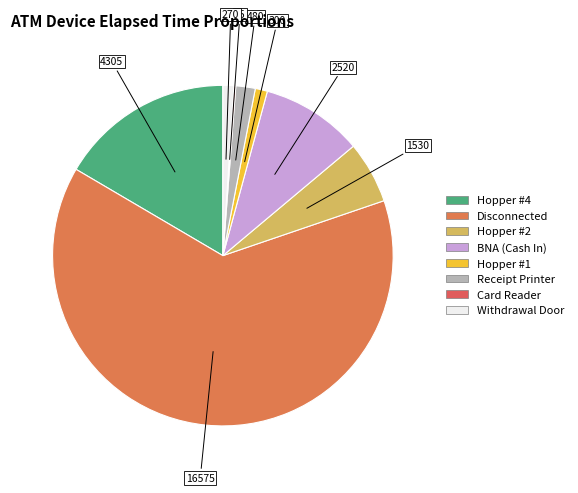

Is there any slice that represents more than half of the pie?

Yes